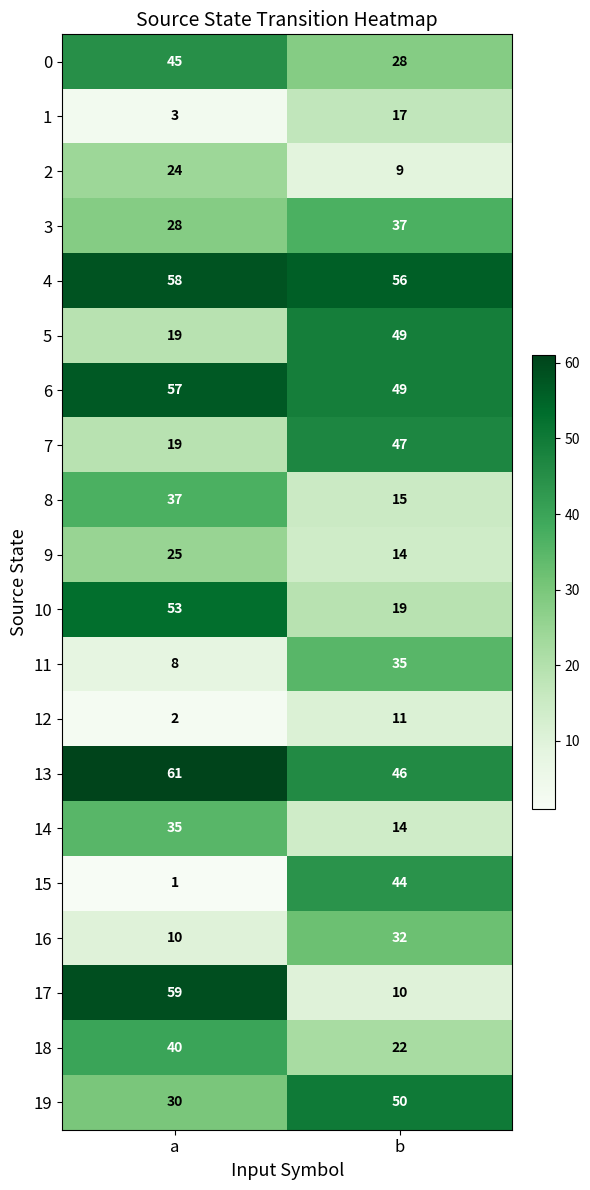

What is the difference between the 2 values at a and b?

15